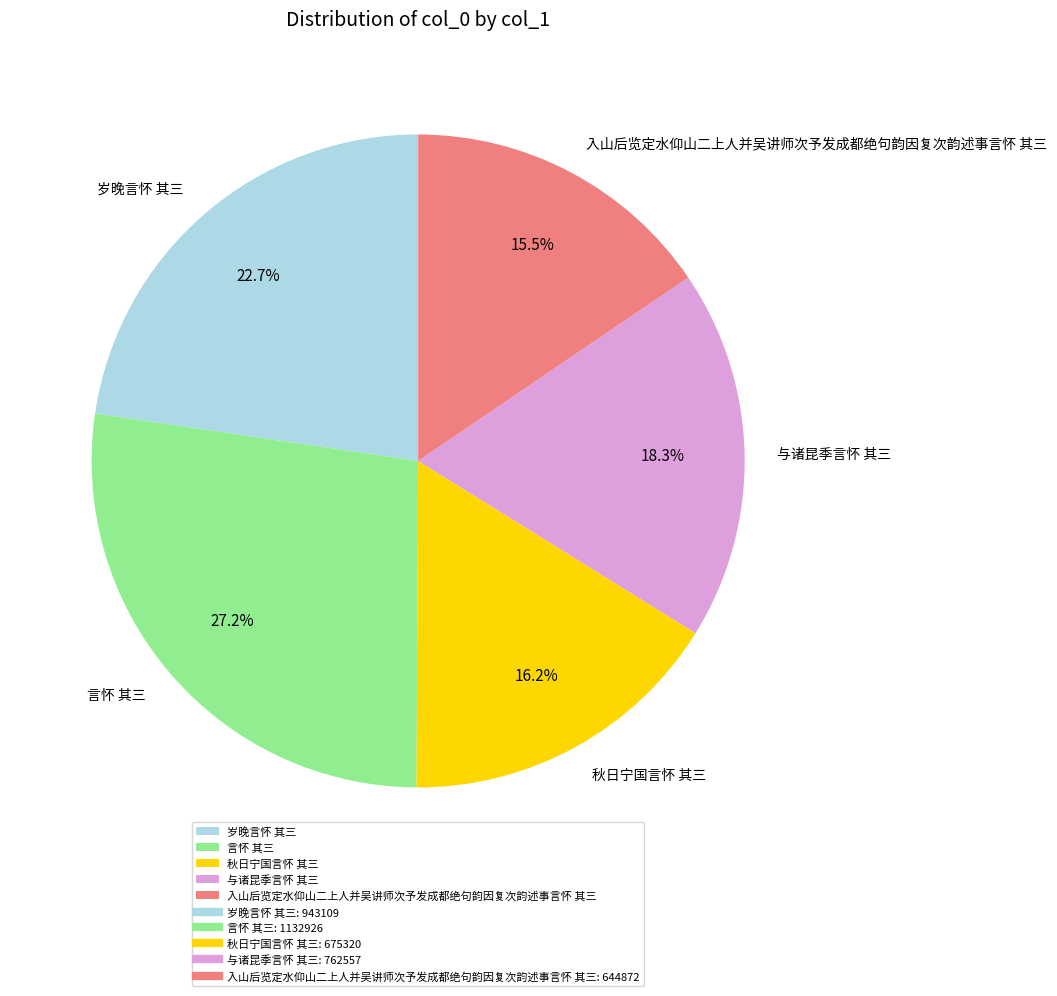

To the nearest percent, what portion does 言怀 其三 represent?

27%